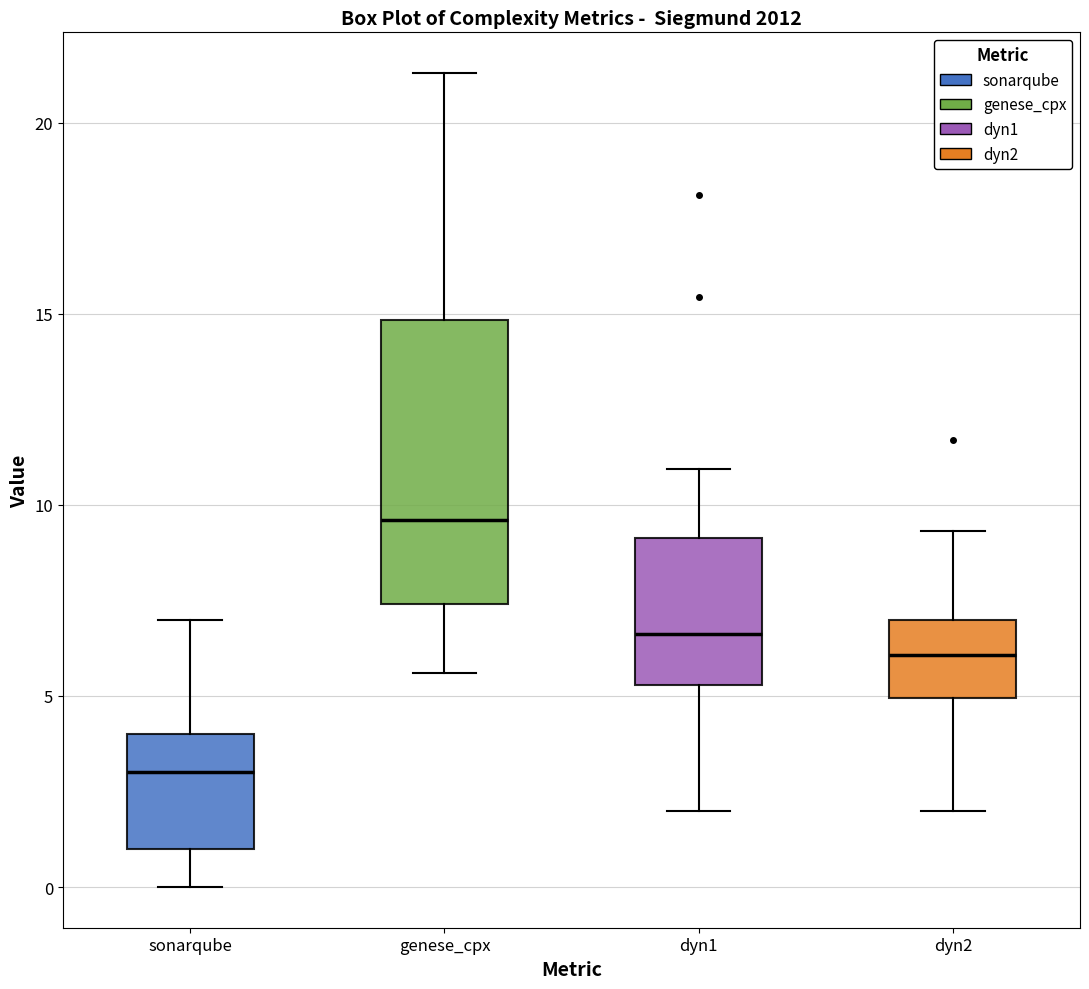

Which box is the tallest, from its lower edge to its upper edge?

genese_cpx